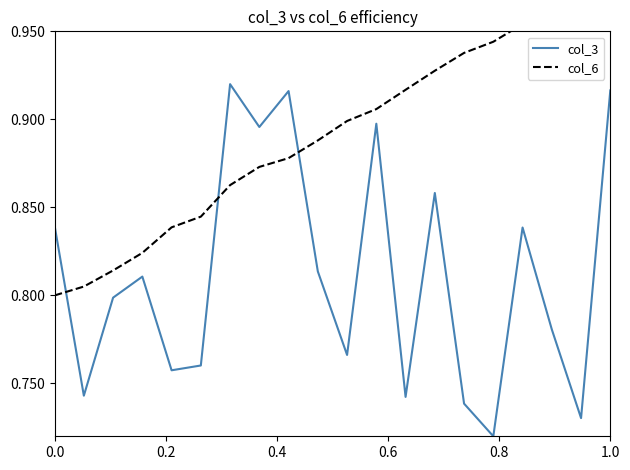

How many lines are shown in the chart?

2